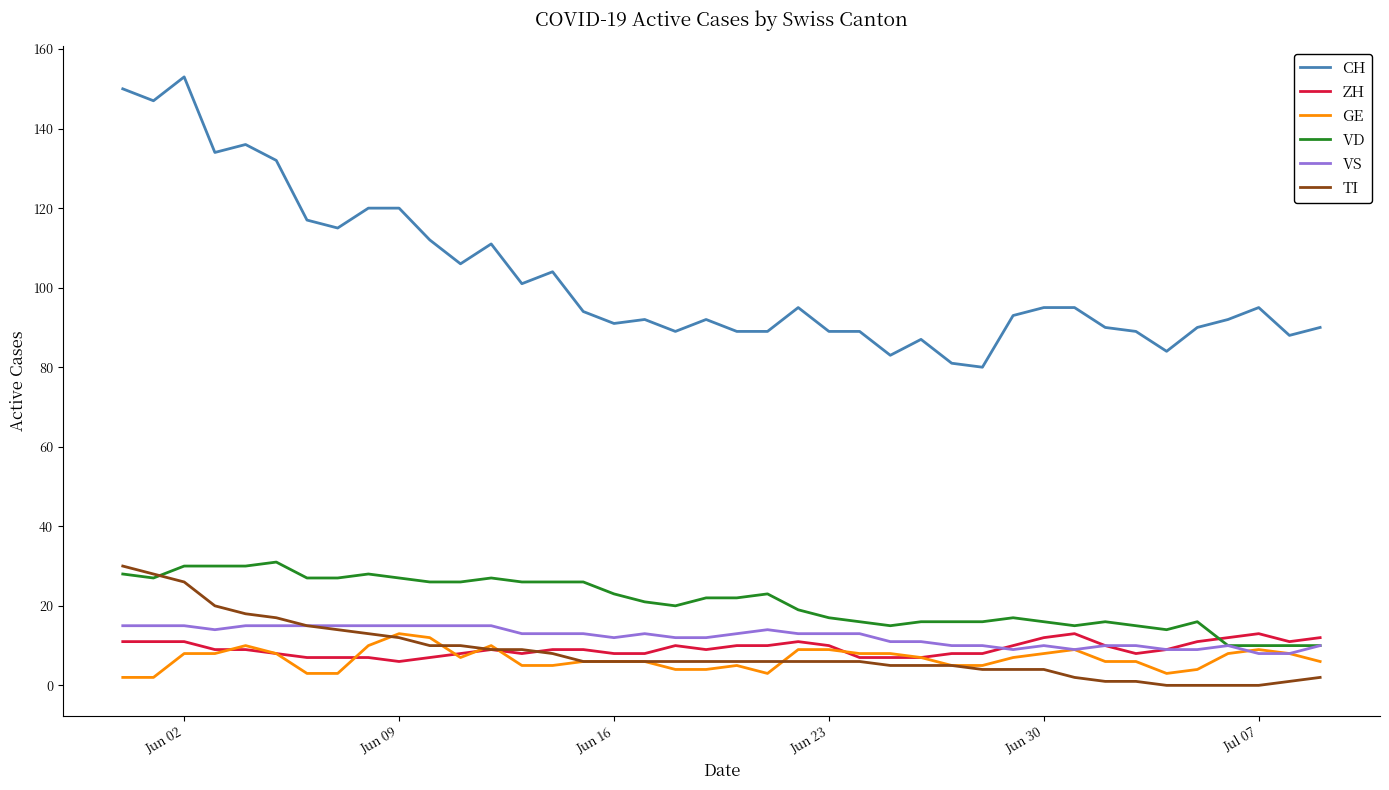

What is the maximum value for CH?

153